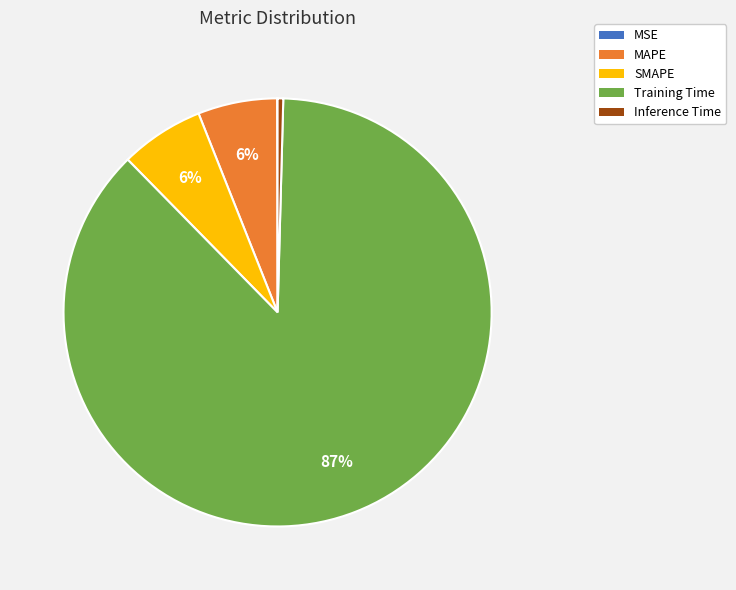

To the nearest percent, what is the average slice percentage?

20%